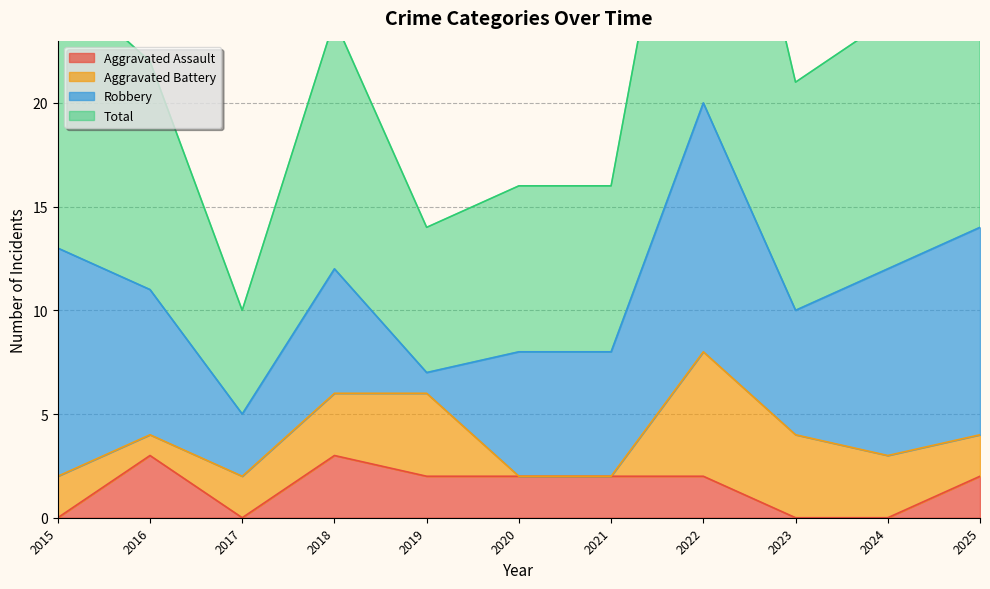

Which series has the largest total across all categories?

Total